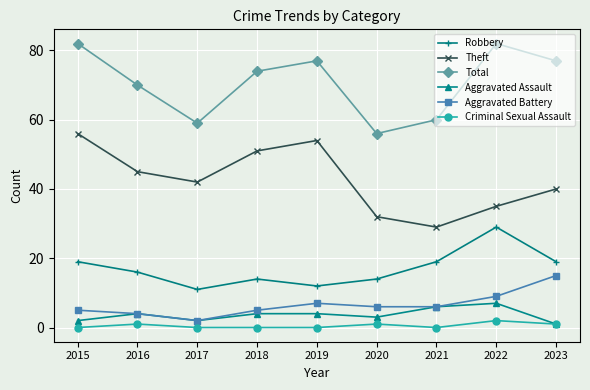

Reading right to left, what are all the values shown in this chart?

Robbery: 2023=19	2022=29	2021=19	2020=14	2019=12	2018=14	2017=11	2016=16	2015=19
Theft: 2023=40	2022=35	2021=29	2020=32	2019=54	2018=51	2017=42	2016=45	2015=56
Total: 2023=77	2022=82	2021=60	2020=56	2019=77	2018=74	2017=59	2016=70	2015=82
Aggravated Assault: 2023=1	2022=7	2021=6	2020=3	2019=4	2018=4	2017=2	2016=4	2015=2
Aggravated Battery: 2023=15	2022=9	2021=6	2020=6	2019=7	2018=5	2017=2	2016=4	2015=5
Criminal Sexual Assault: 2023=1	2022=2	2021=0	2020=1	2019=0	2018=0	2017=0	2016=1	2015=0